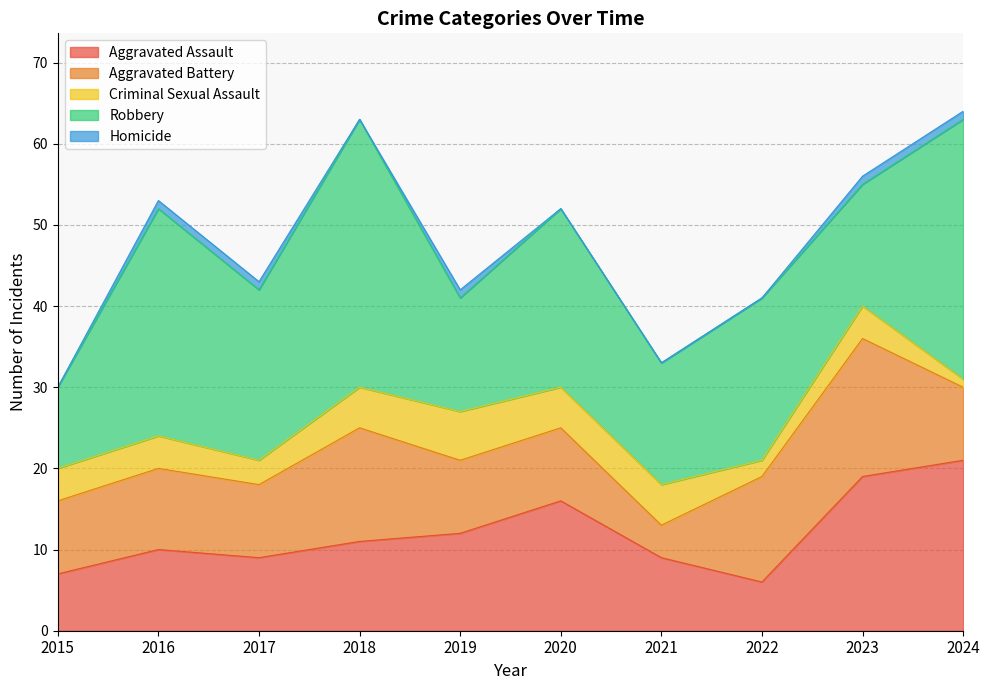

What is the sum of the Aggravated Battery values at 2015 and 2017?

18